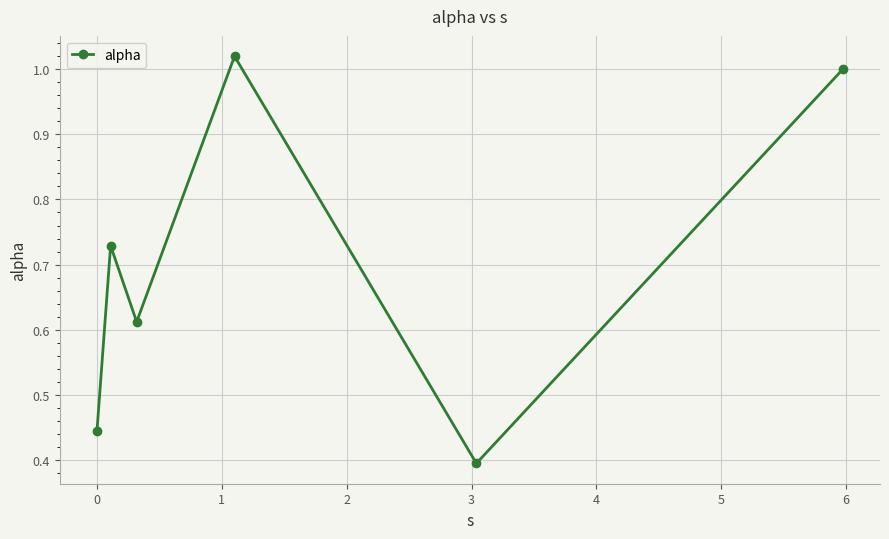

What is the sum of all values?

4.2